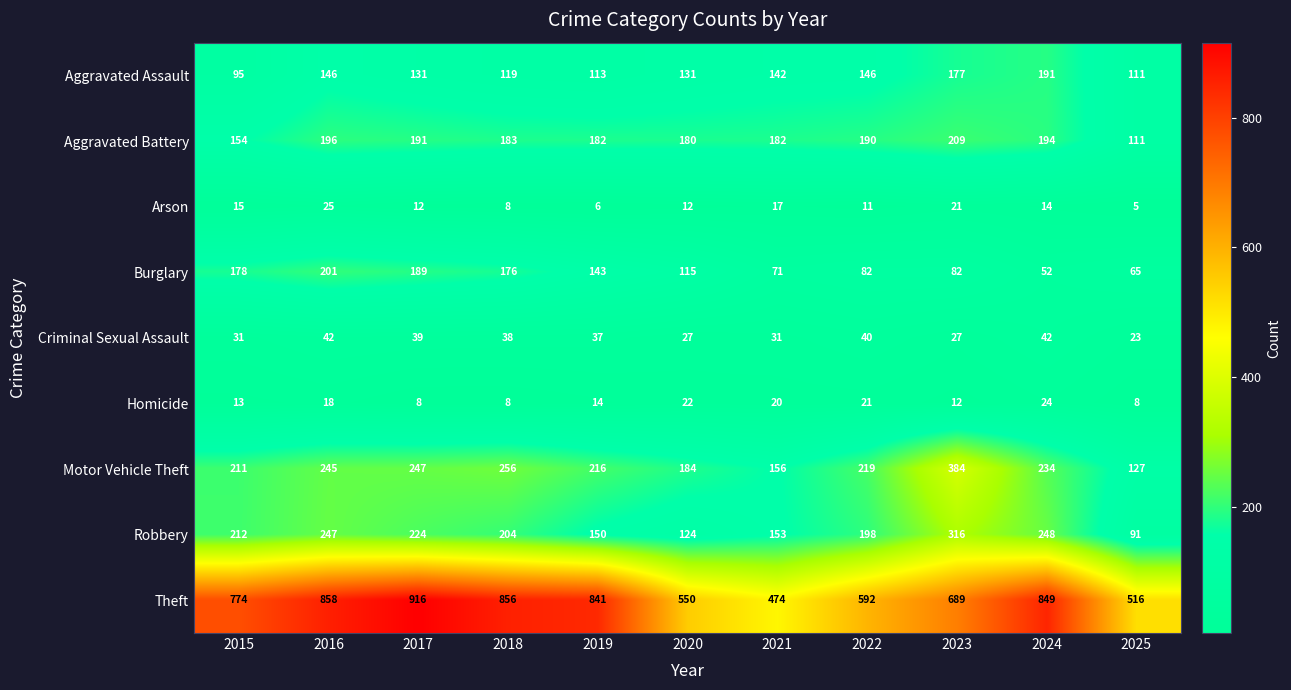

Which series has the largest range (max minus min)?

Theft